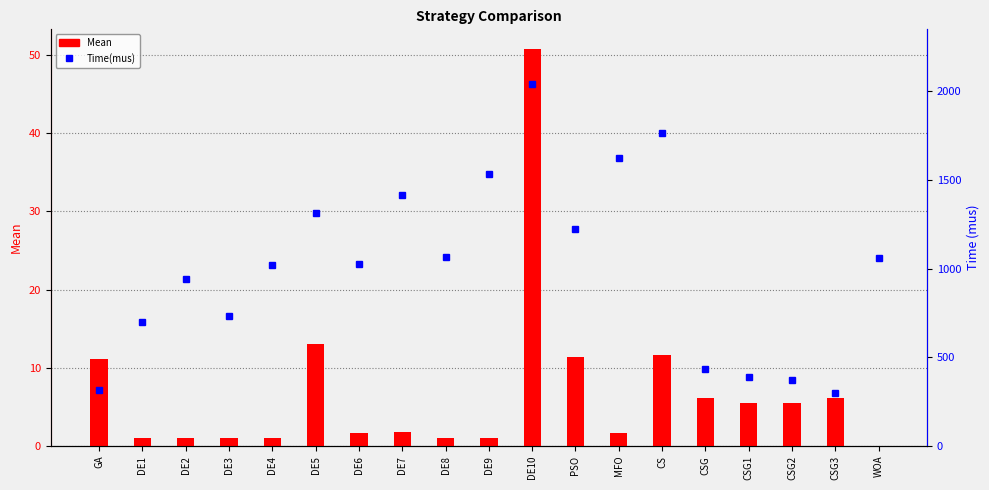

What position from the left is CSG?

15